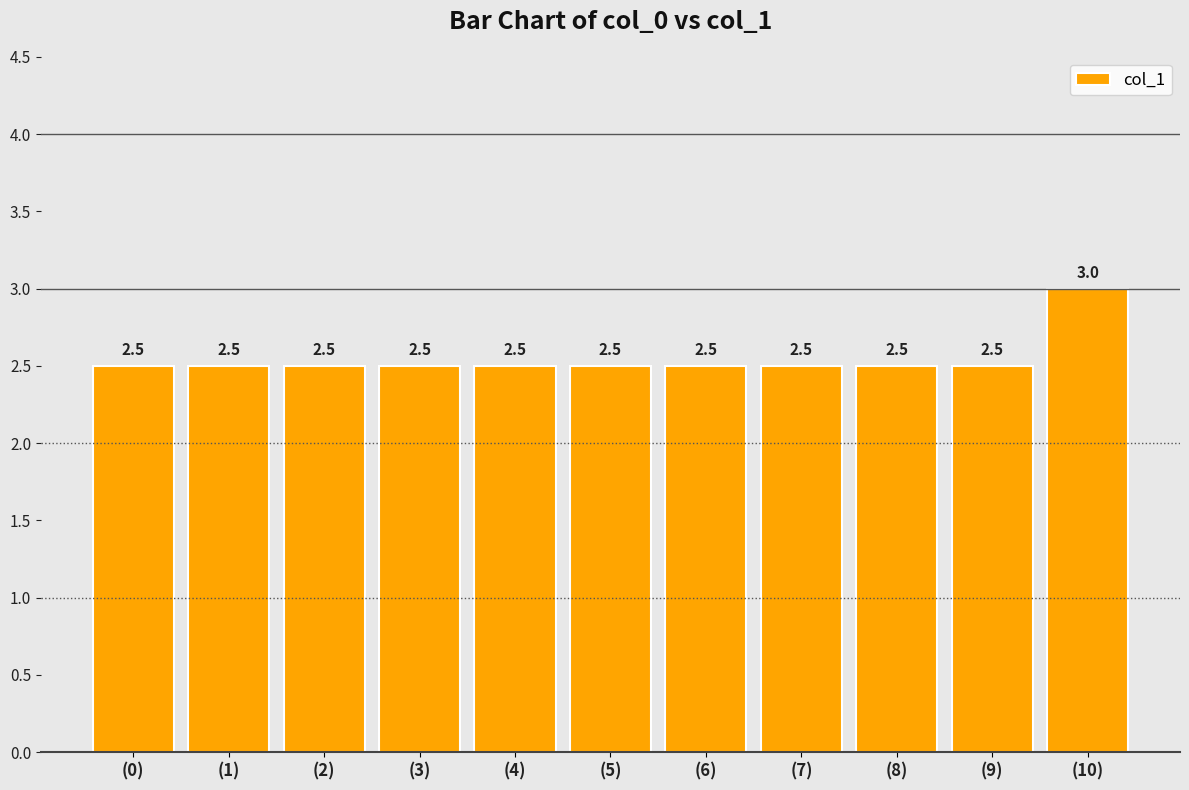

What is the smallest value displayed?

2.5